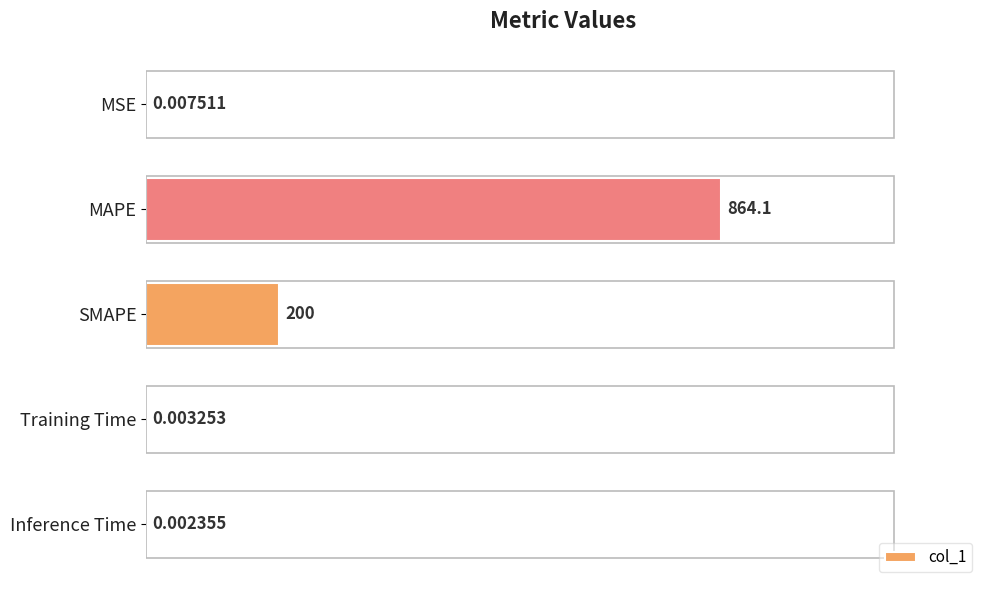

Which has a higher value, Training Time or MAPE?

MAPE